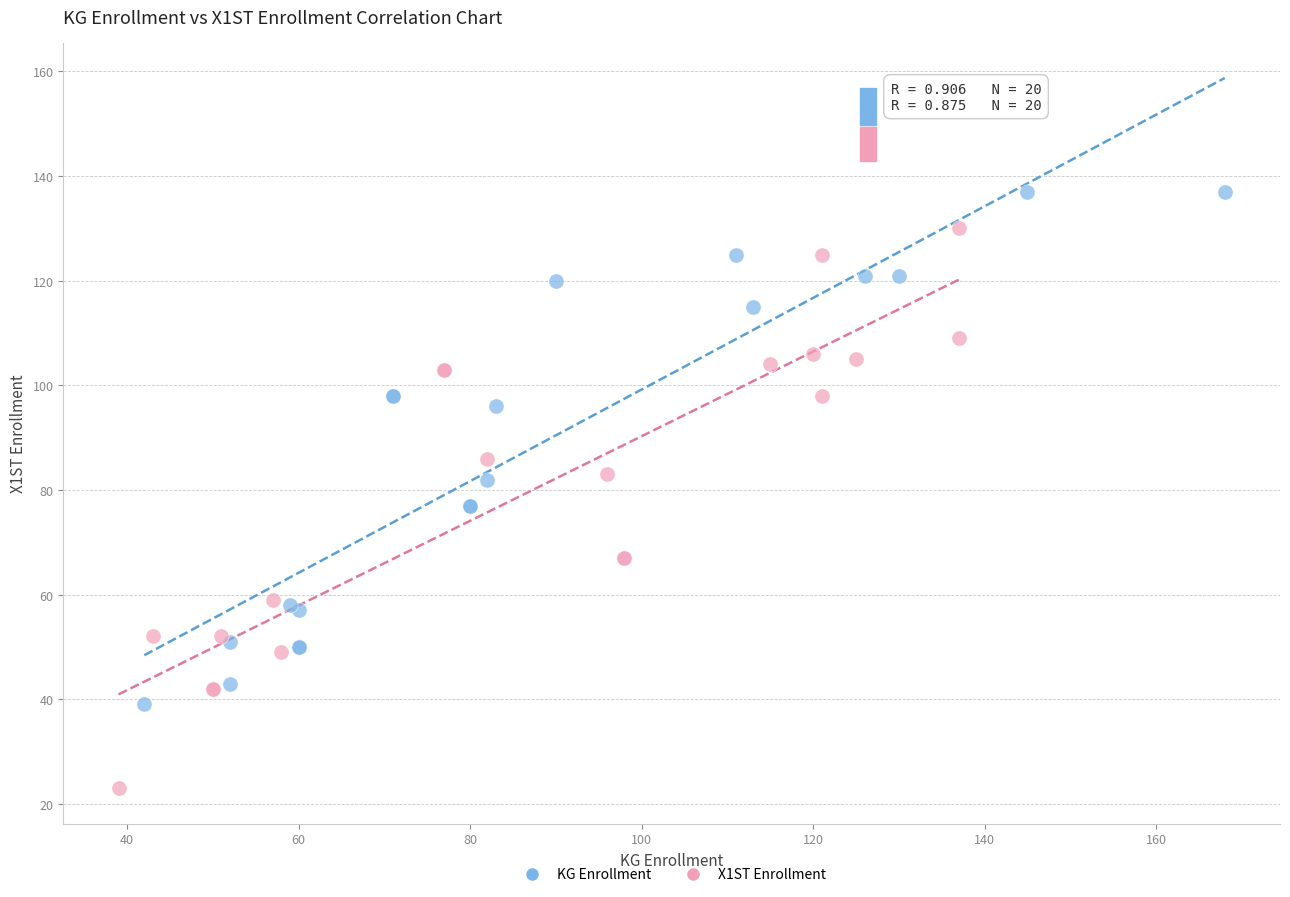

Which series has the widest spread of Y values?

X1ST Enrollment